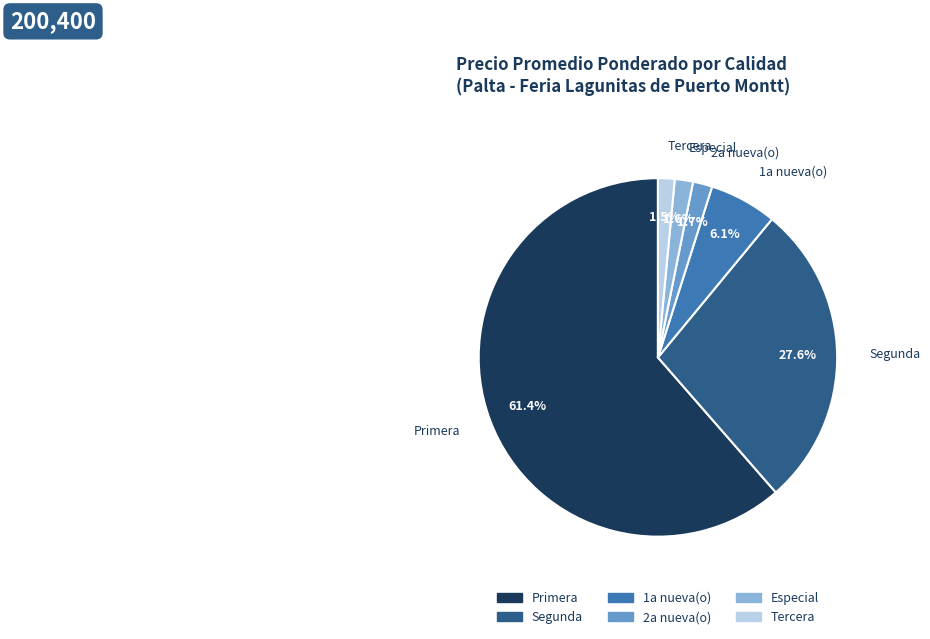

How many slices are in this pie chart?

6